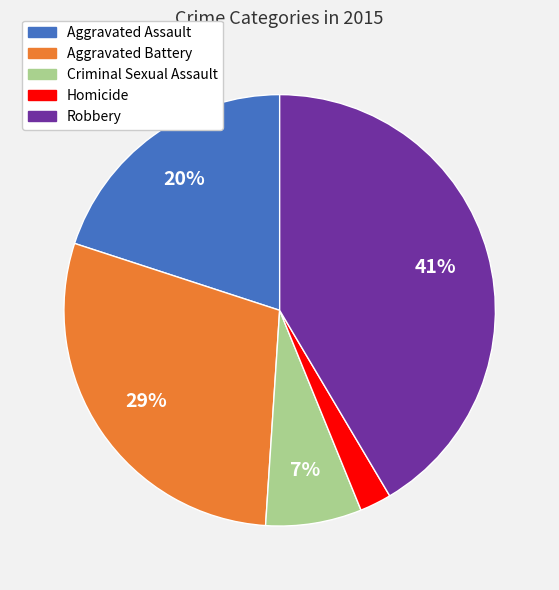

Combined, do Criminal Sexual Assault and Robbery account for over 50%?

No